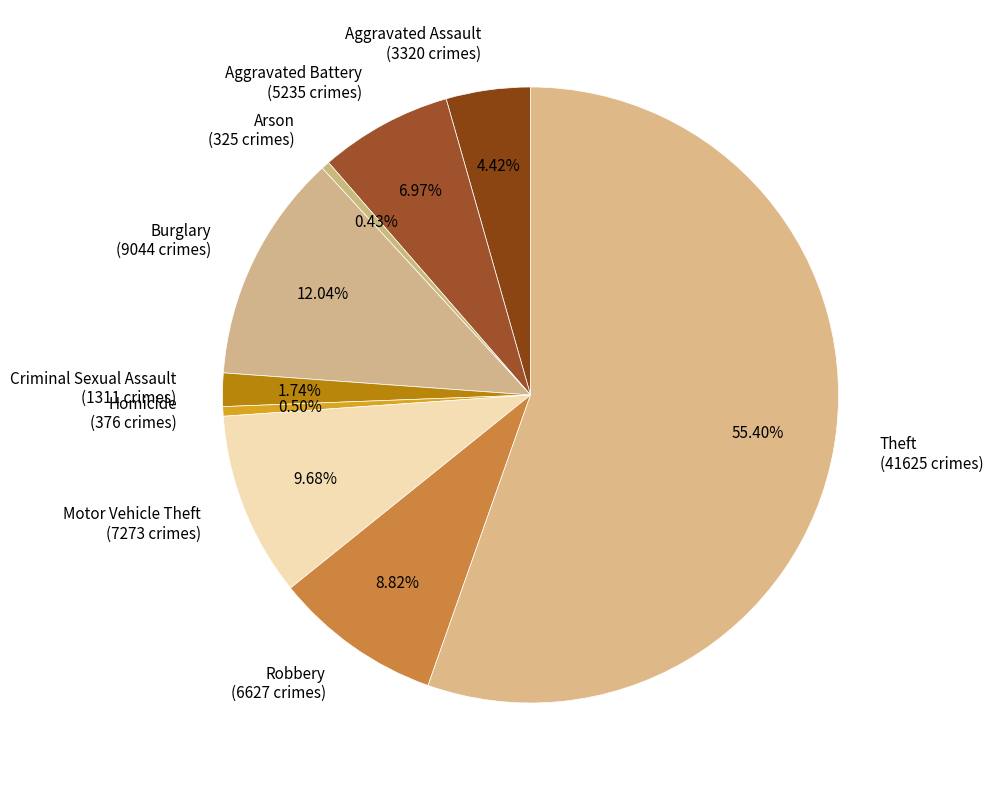

The Aggravated Battery slice represents 7% of the pie. True or false?

True